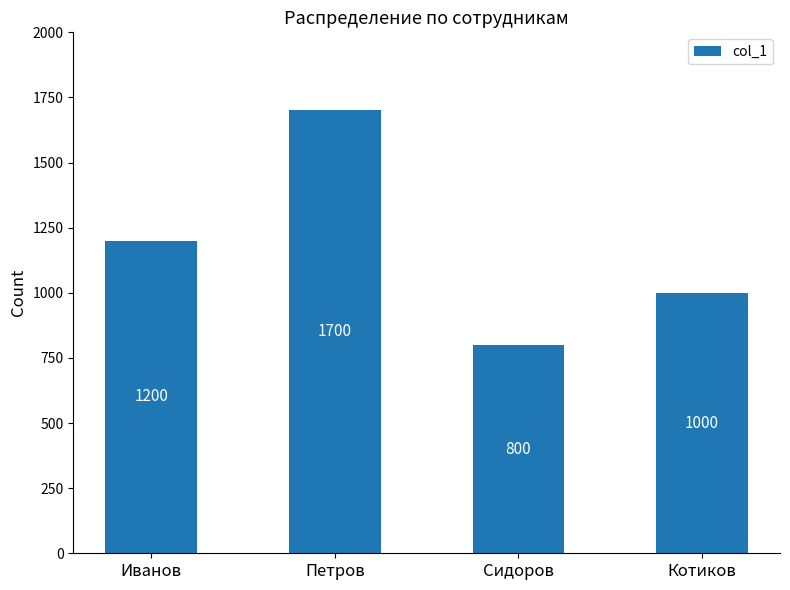

Reading right to left, transcribe all the data shown in this chart.

1000	800	1700	1200